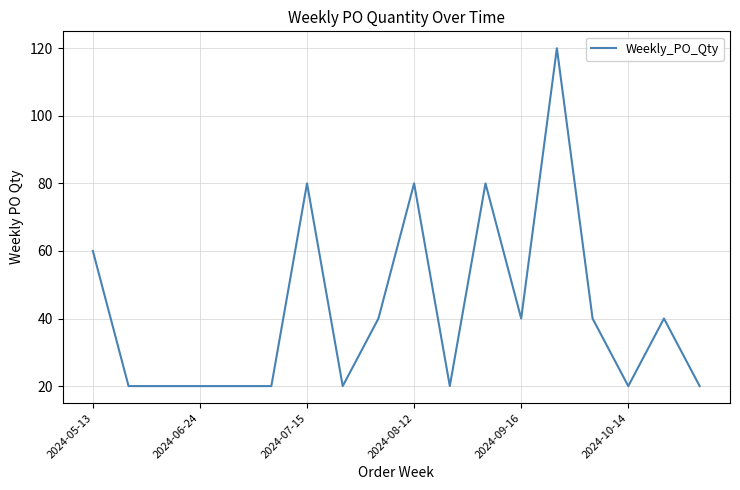

What is the maximum value shown in the chart?

120